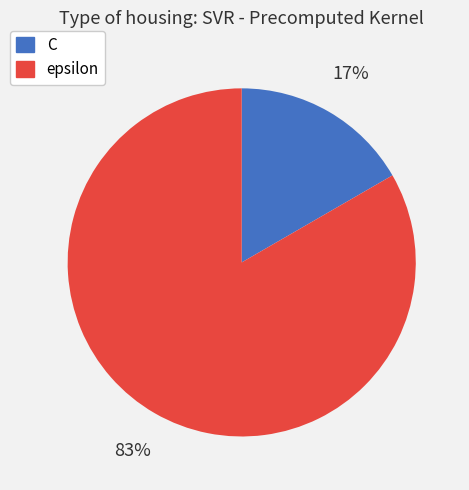

To the nearest percent, what is the average slice percentage?

50%